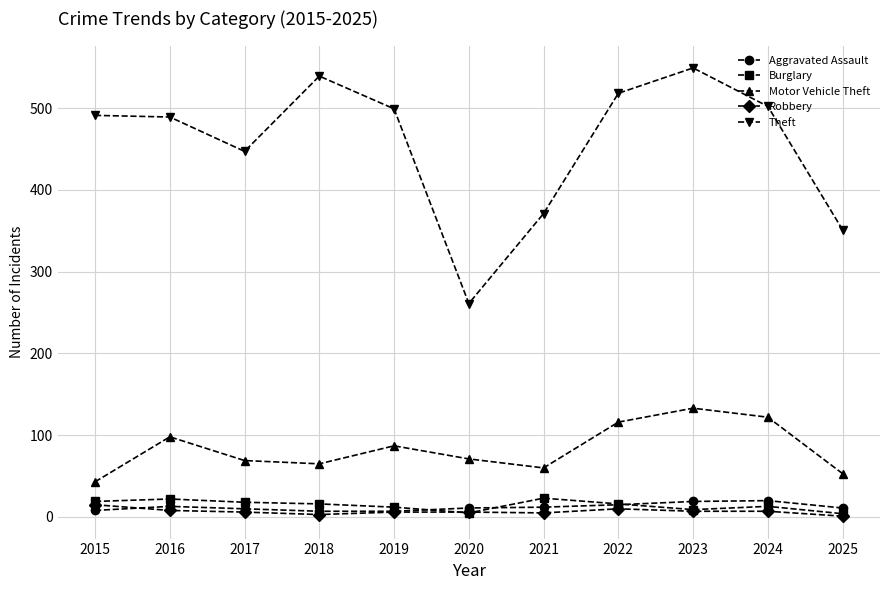

True or false: Aggravated Assault has more than 0 interior local peaks.

True